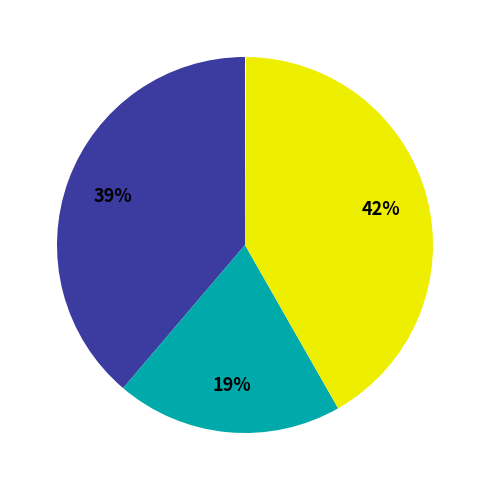

Is there any slice that represents more than half of the pie?

No